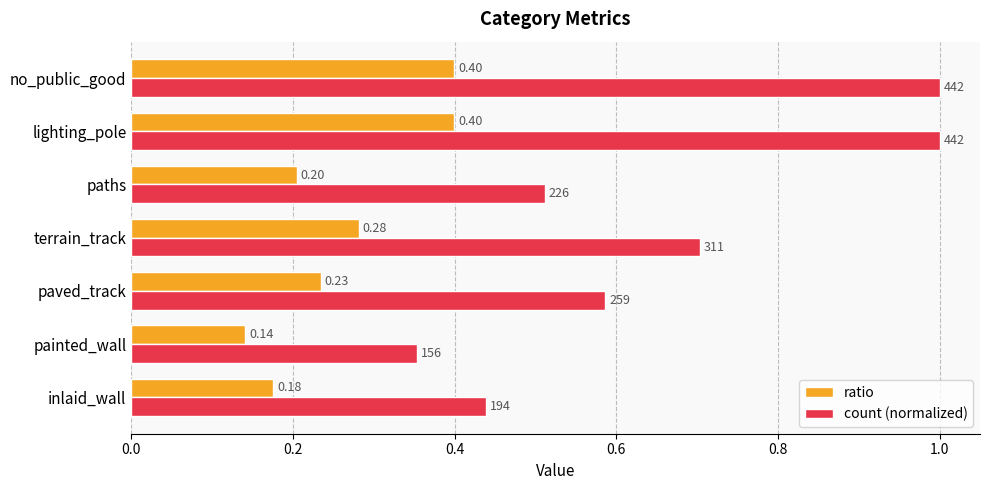

Rank the series by their maximum value, from lowest to highest.

ratio, count (normalized)